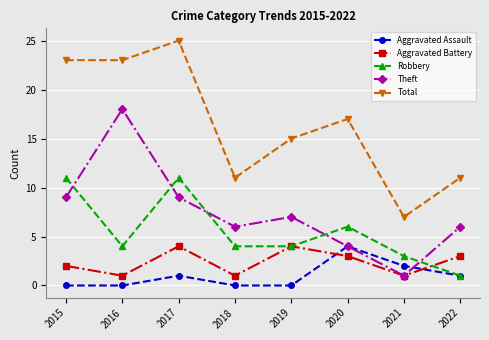

Reading right to left, extract all data points from this chart.

Aggravated Assault: 2022=1	2021=2	2020=4	2019=0	2018=0	2017=1	2016=0	2015=0
Aggravated Battery: 2022=3	2021=1	2020=3	2019=4	2018=1	2017=4	2016=1	2015=2
Robbery: 2022=1	2021=3	2020=6	2019=4	2018=4	2017=11	2016=4	2015=11
Theft: 2022=6	2021=1	2020=4	2019=7	2018=6	2017=9	2016=18	2015=9
Total: 2022=11	2021=7	2020=17	2019=15	2018=11	2017=25	2016=23	2015=23